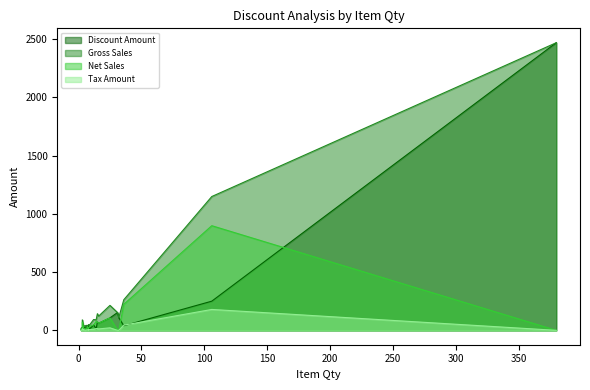

At which category does the chart reach its peak across all series?

380